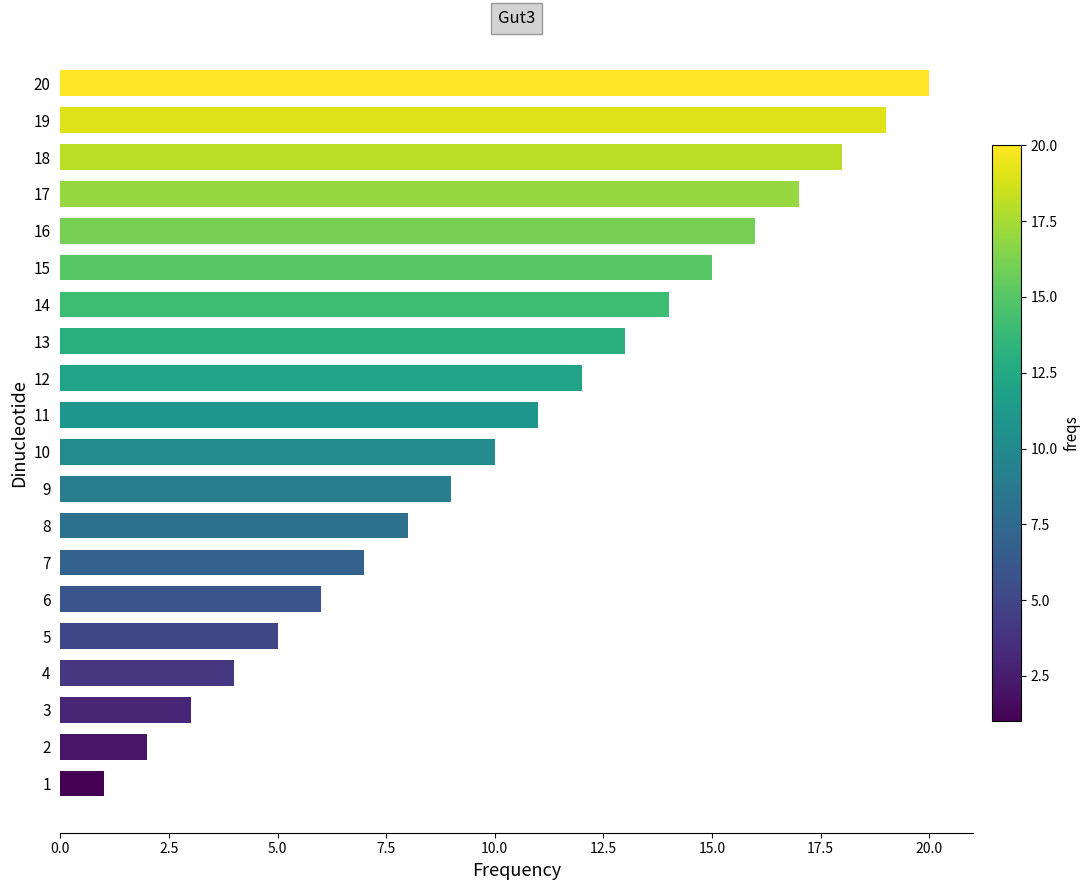

The value at 17 is 7. True or false?

False